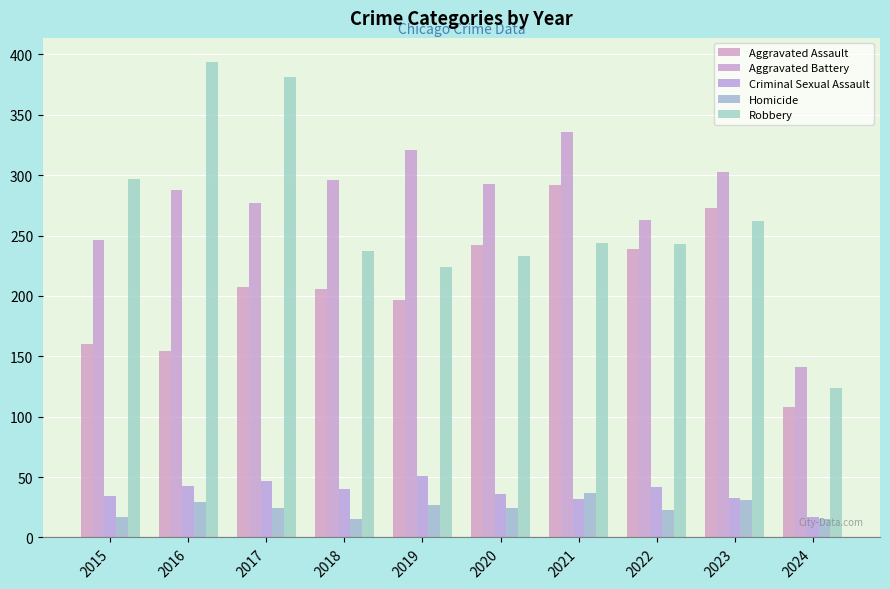

Between 2019 and 2023, which series saw the biggest shift?

Aggravated Assault